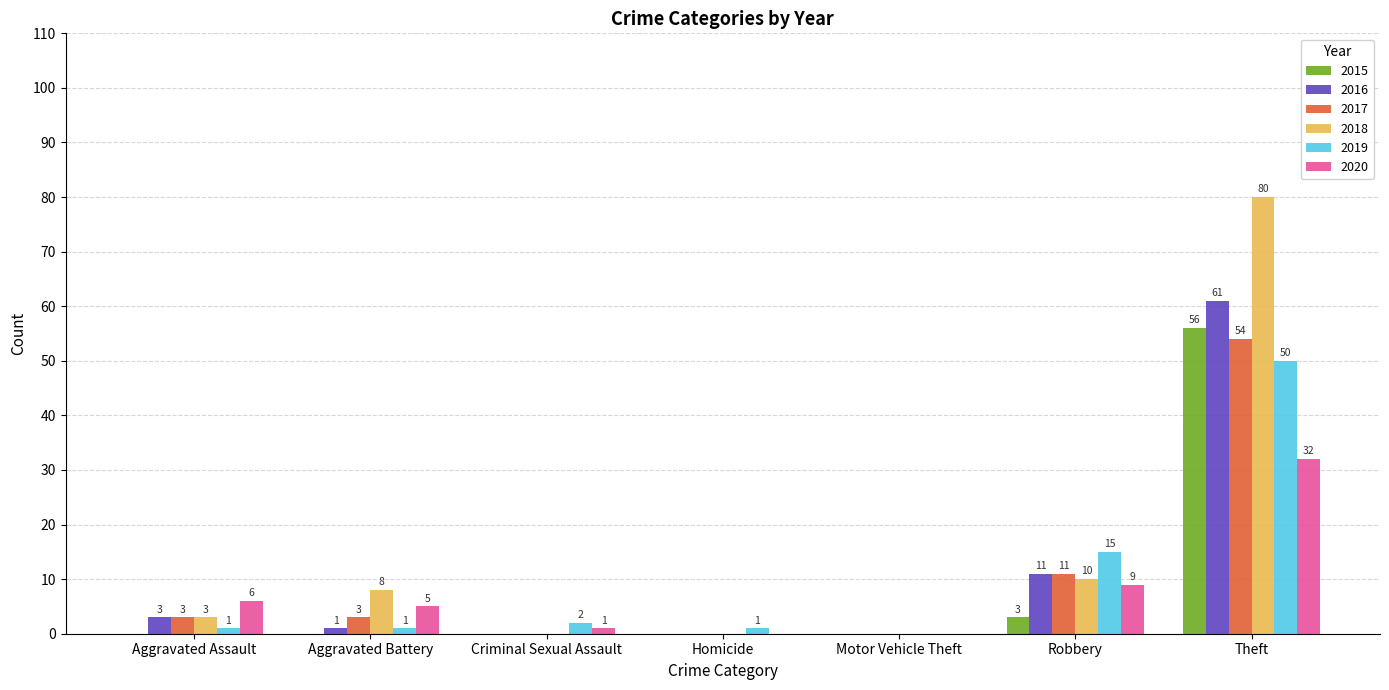

Reading left to right, extract all data points from this chart.

2015: Aggravated Assault=0	Aggravated Battery=0	Criminal Sexual Assault=0	Homicide=0	Motor Vehicle Theft=0	Robbery=3	Theft=56
2016: Aggravated Assault=3	Aggravated Battery=1	Criminal Sexual Assault=0	Homicide=0	Motor Vehicle Theft=0	Robbery=11	Theft=61
2017: Aggravated Assault=3	Aggravated Battery=3	Criminal Sexual Assault=0	Homicide=0	Motor Vehicle Theft=0	Robbery=11	Theft=54
2018: Aggravated Assault=3	Aggravated Battery=8	Criminal Sexual Assault=0	Homicide=0	Motor Vehicle Theft=0	Robbery=10	Theft=80
2019: Aggravated Assault=1	Aggravated Battery=1	Criminal Sexual Assault=2	Homicide=1	Motor Vehicle Theft=0	Robbery=15	Theft=50
2020: Aggravated Assault=6	Aggravated Battery=5	Criminal Sexual Assault=1	Homicide=0	Motor Vehicle Theft=0	Robbery=9	Theft=32